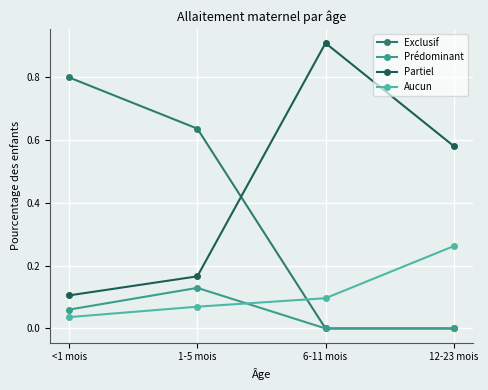

Is it true that Prédominant equals 0.0 at 12-23 mois?

True